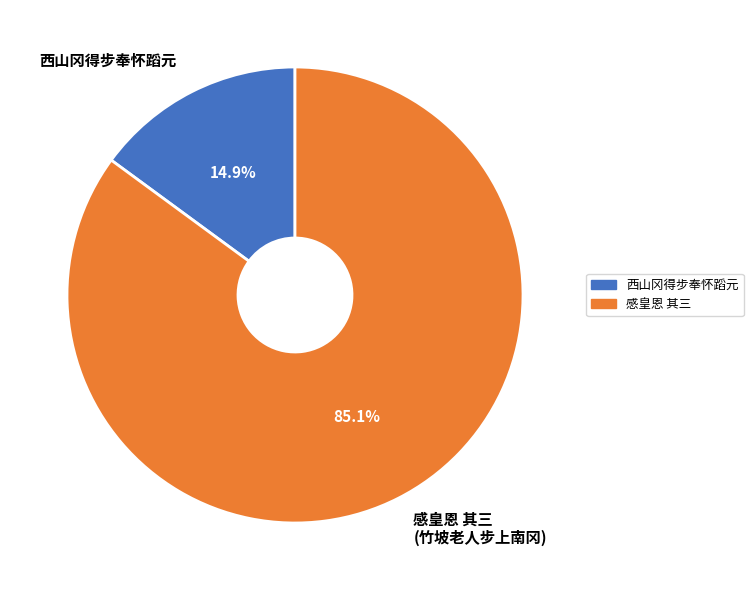

How many slices are in this pie chart?

2